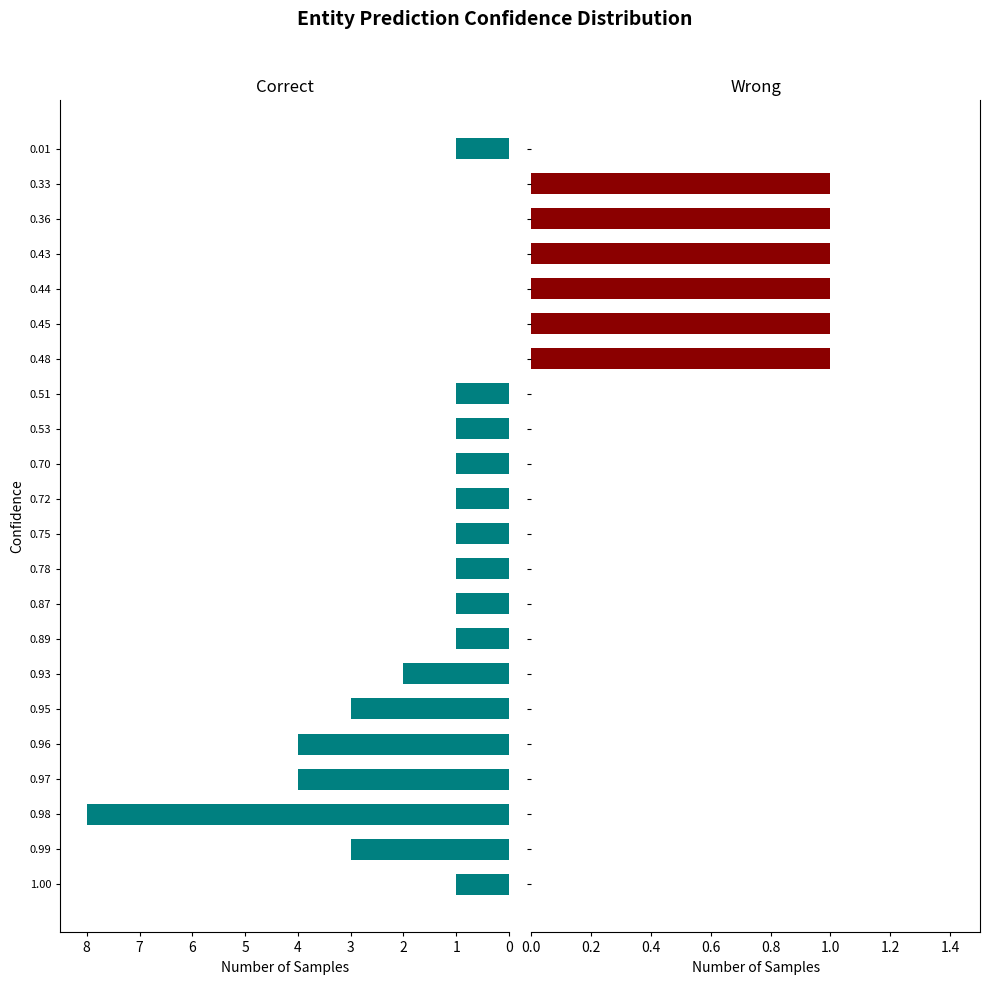

Which series has the widest spread of values?

Correct